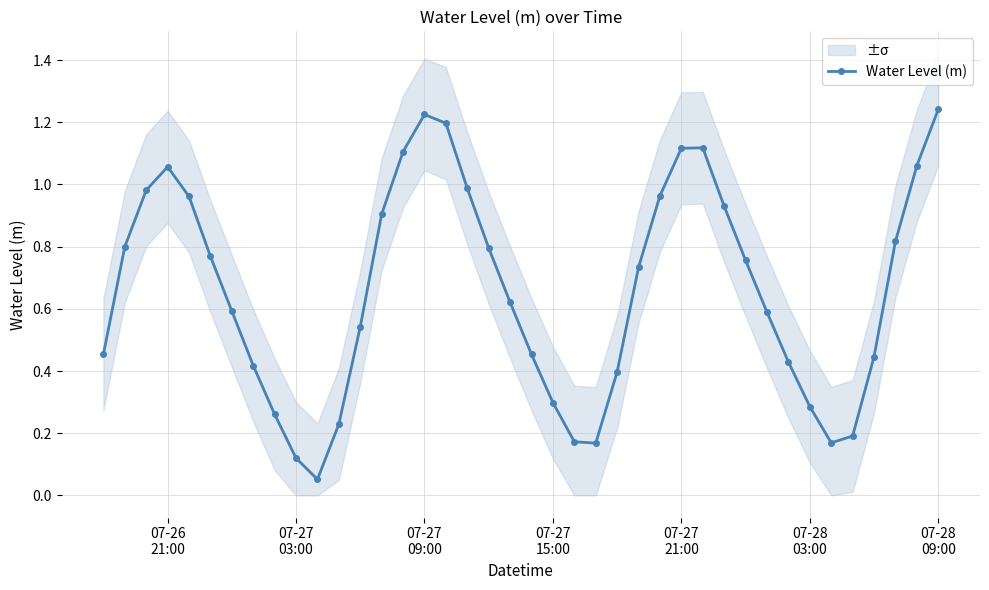

Does the chart display data point markers on the line(s)?

Yes